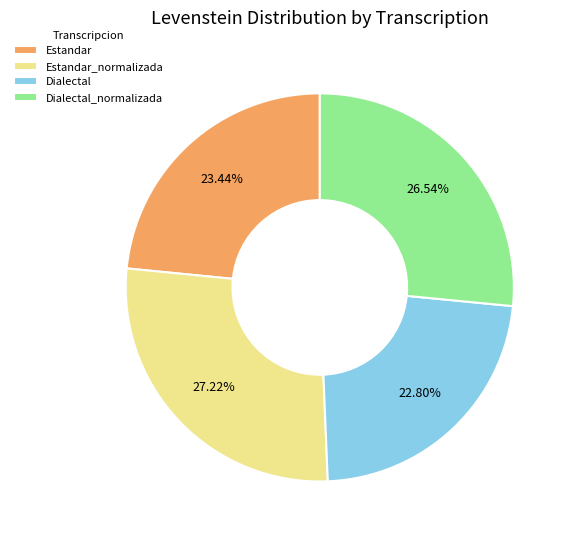

Which category has the biggest portion of the pie?

Estandar_normalizada